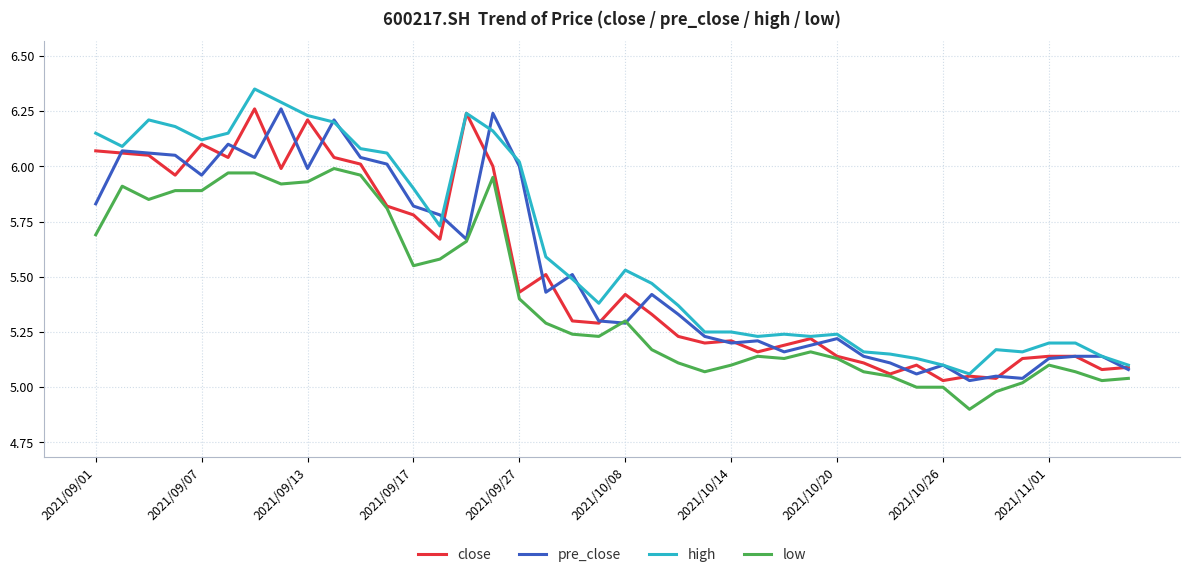

How many distinct data groups are displayed?

4